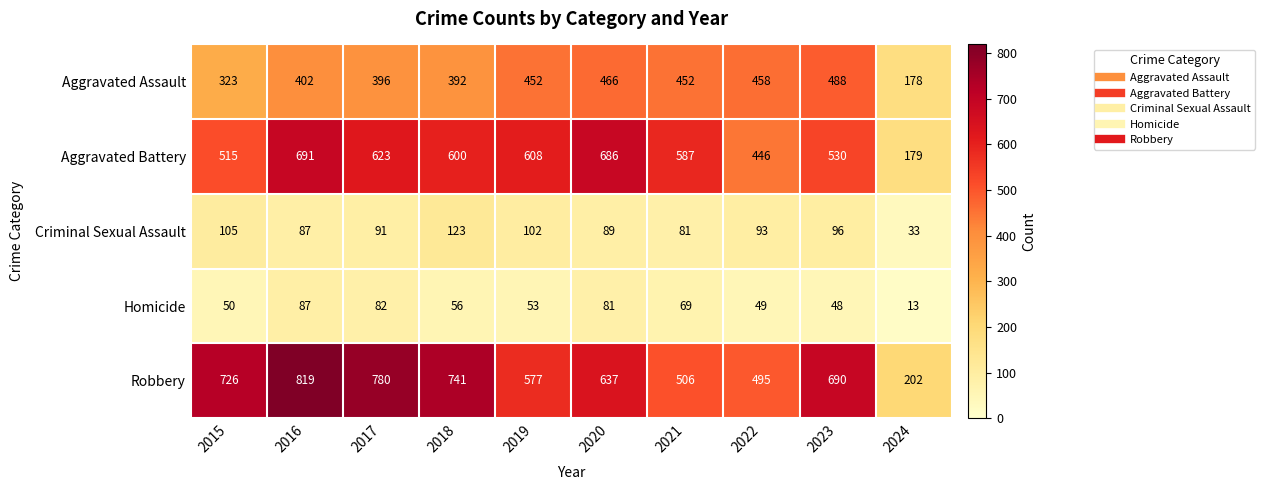

What is the difference between the maximum and minimum values in the Robbery series?

617